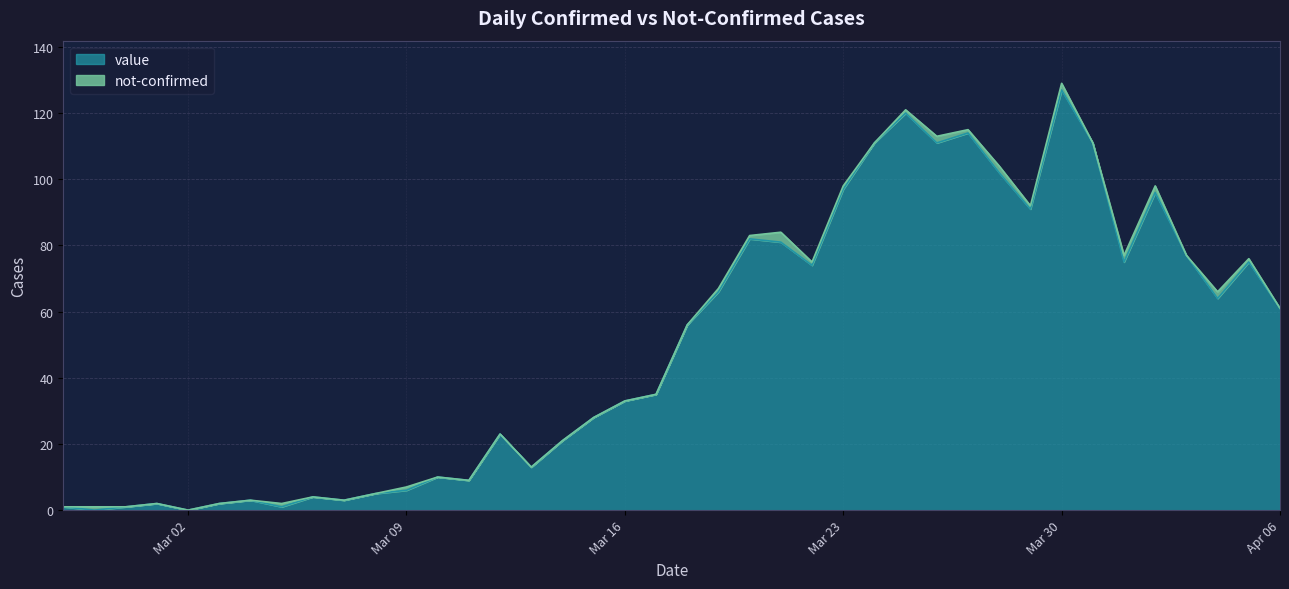

Reading left to right, transcribe all the data shown in this chart.

1	0	1	2	0	2	3	1	4	3	5	6	10	9	23	13	21	28	33	35	56	66	82	81	74	97	111	120	111	114	102	91	127	111	75	96	77	64	75	61